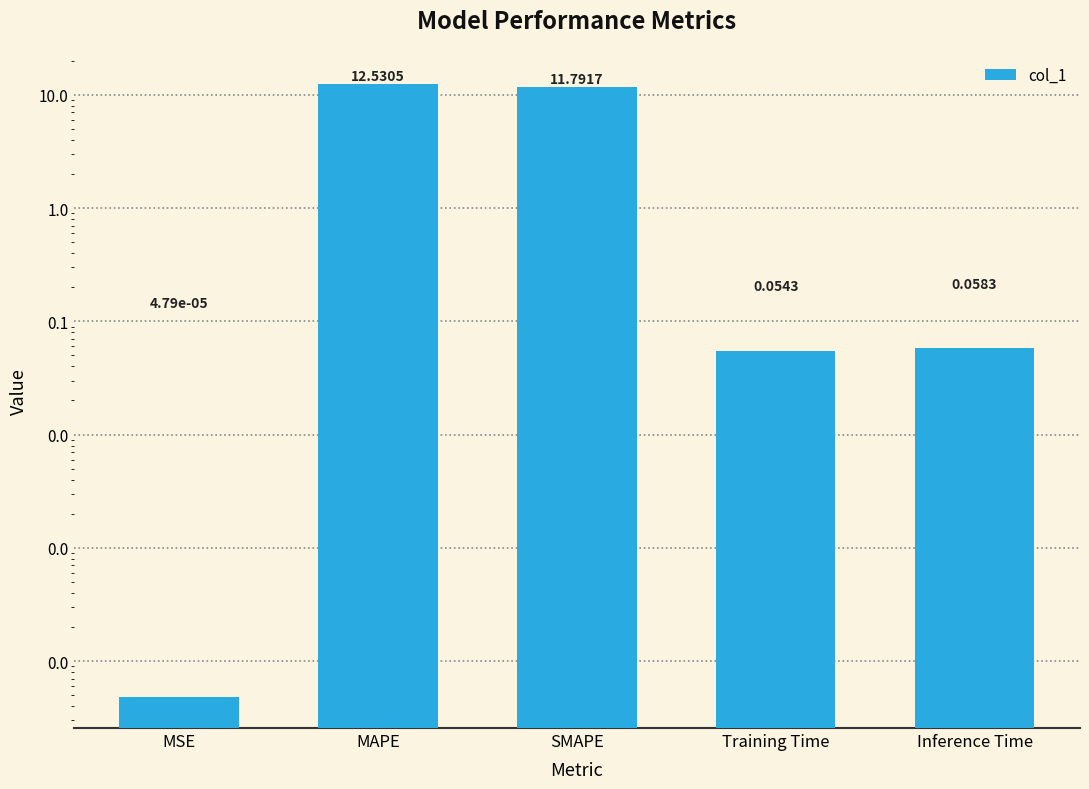

List the labels in order of value, smallest first.

MSE, Training Time, Inference Time, SMAPE, MAPE